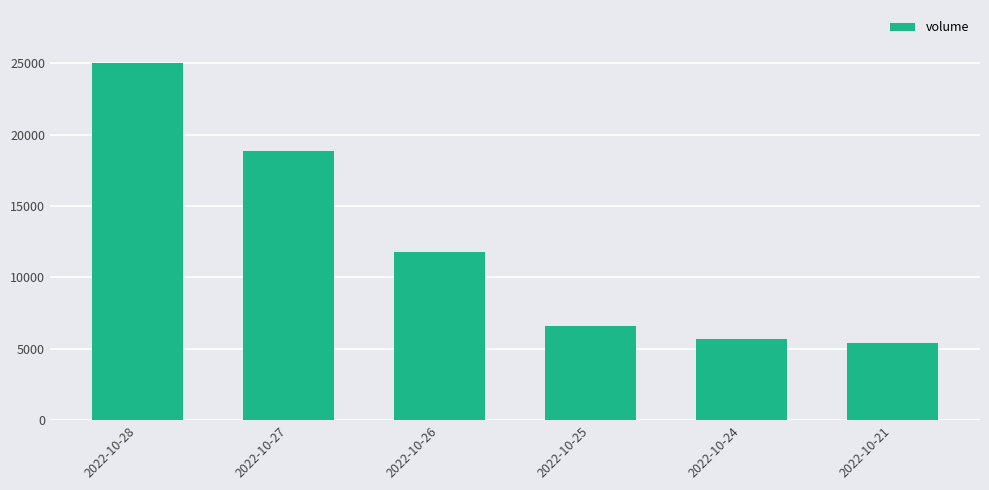

Rank the categories by value from lowest to highest.

2022-10-21, 2022-10-24, 2022-10-25, 2022-10-26, 2022-10-27, 2022-10-28